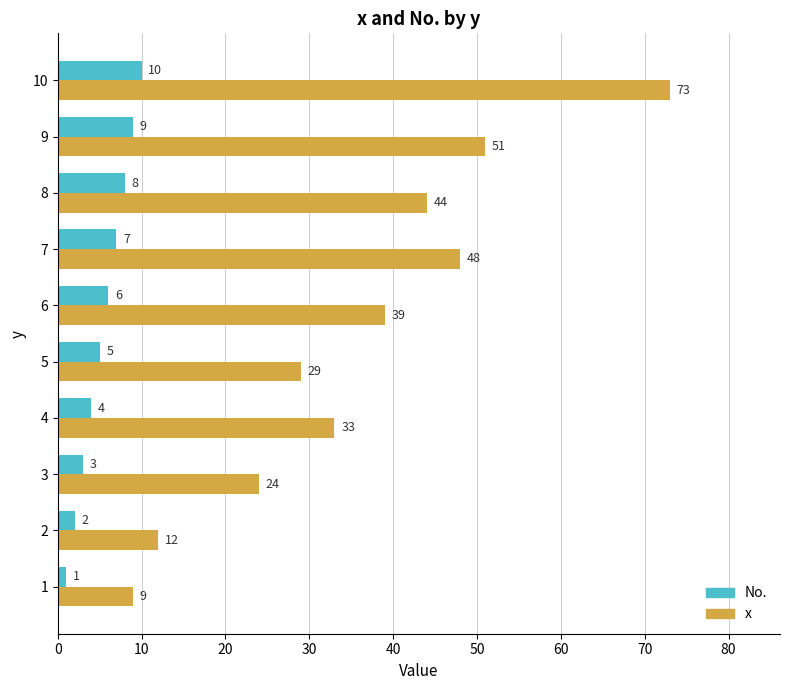

How many series are shown in this chart?

2